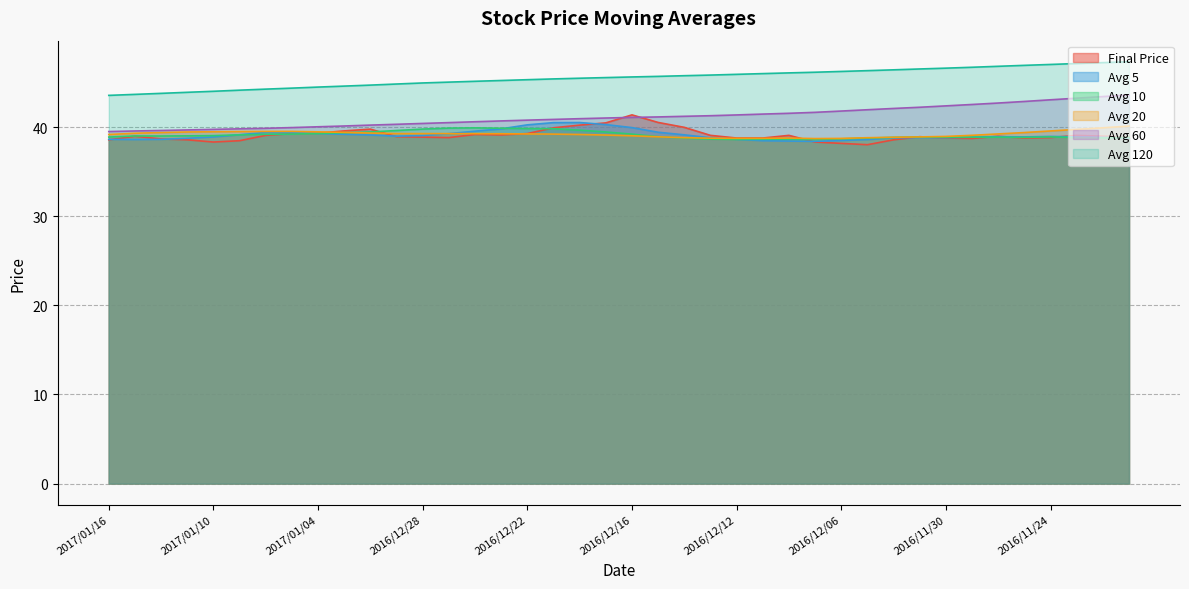

What is the total value across all series at 2017/01/03?

242.4